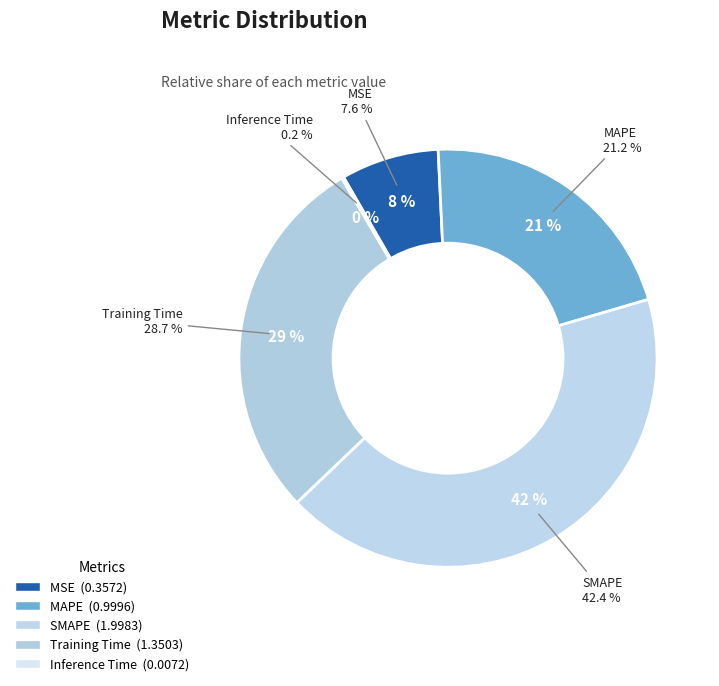

Which slice is the smallest?

Inference Time